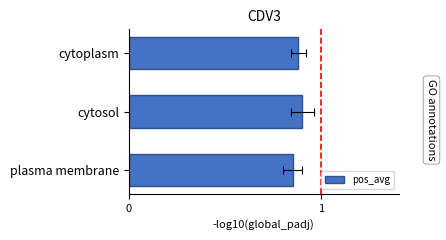

How many categories are shown in the chart?

3